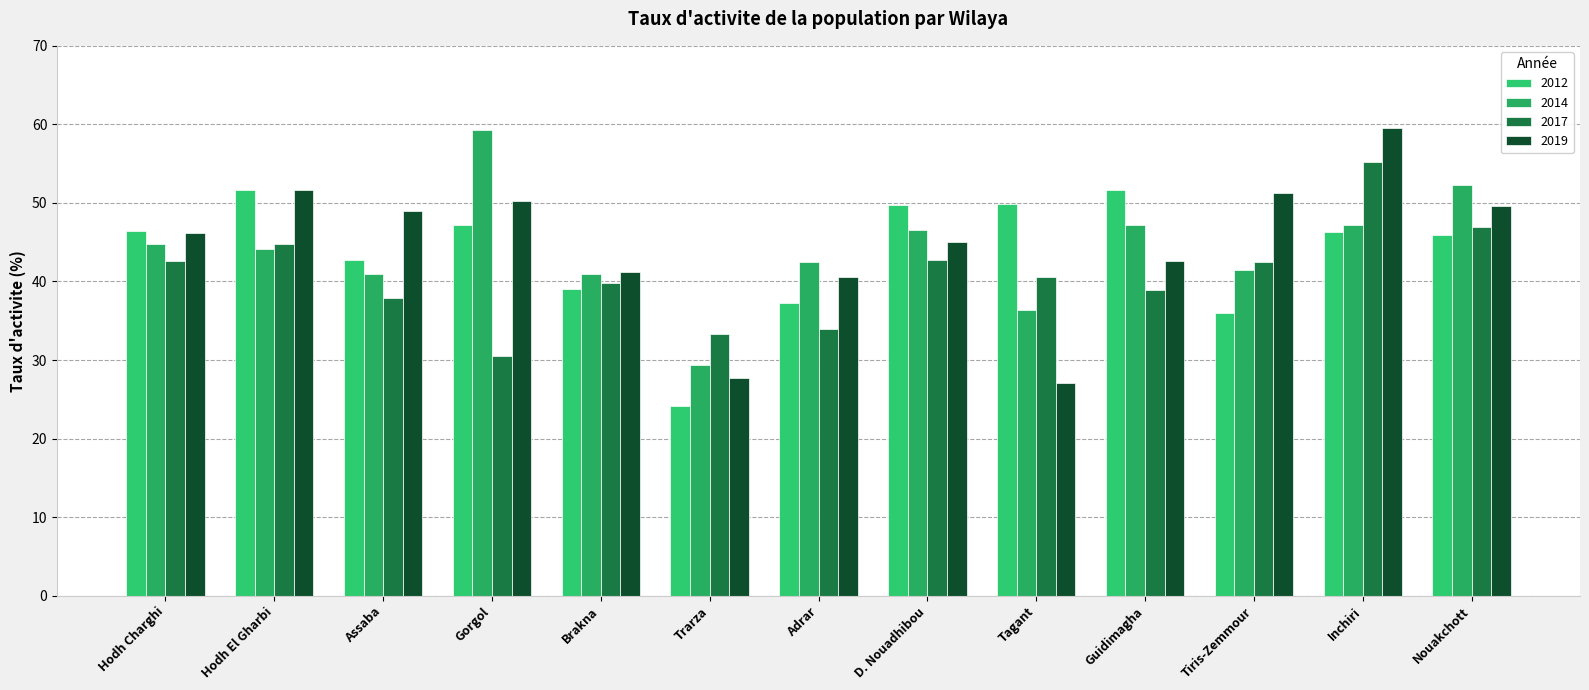

The 2014 series shows 16.4 at Gorgol. True or false?

False